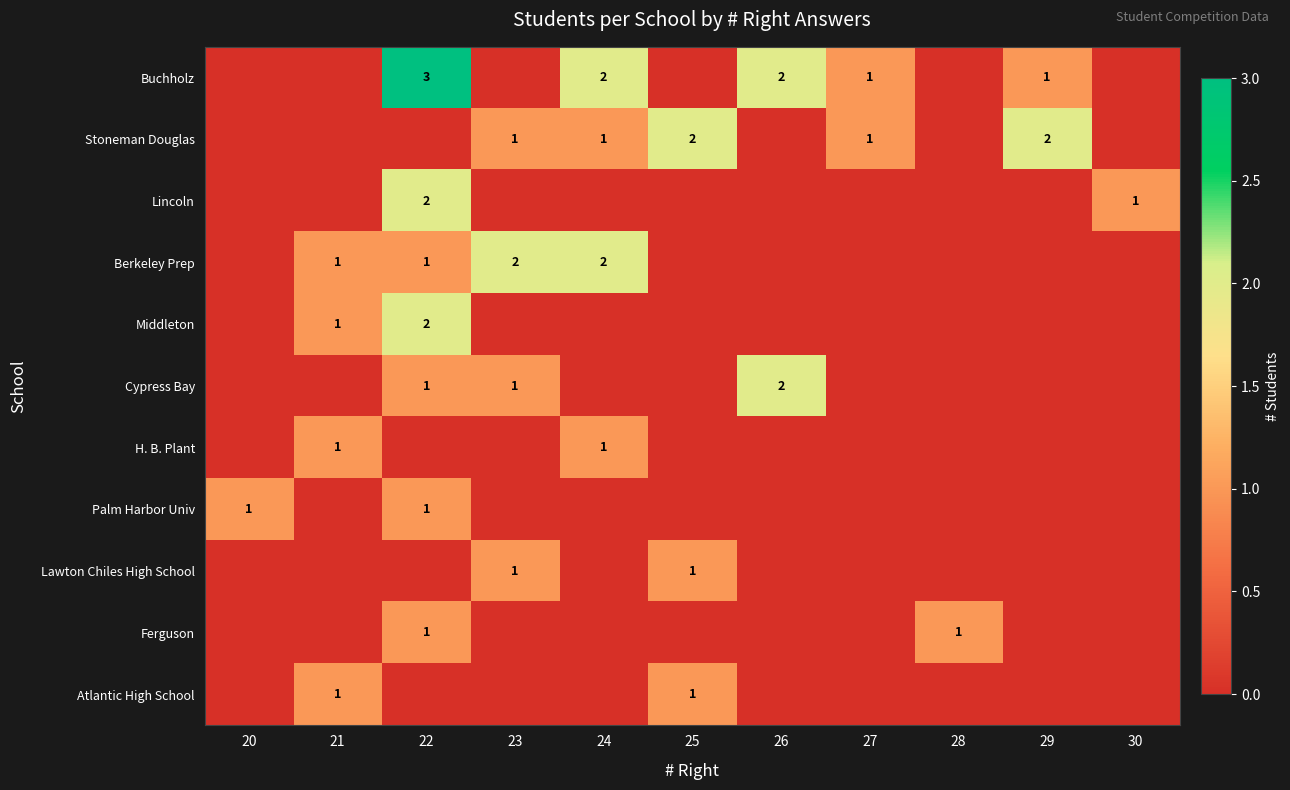

What is the sum of all Middleton values?

3